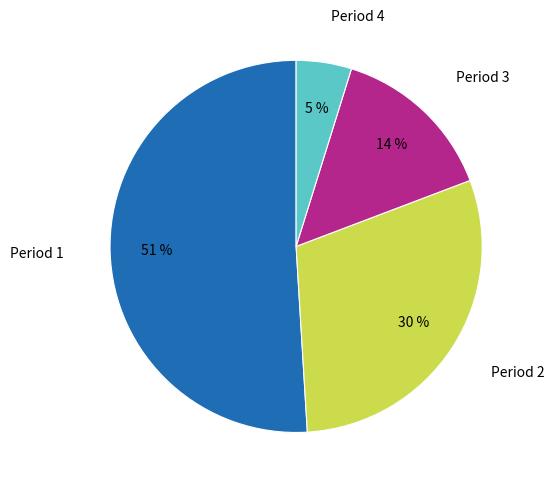

To the nearest percent, what is the average slice percentage?

25%